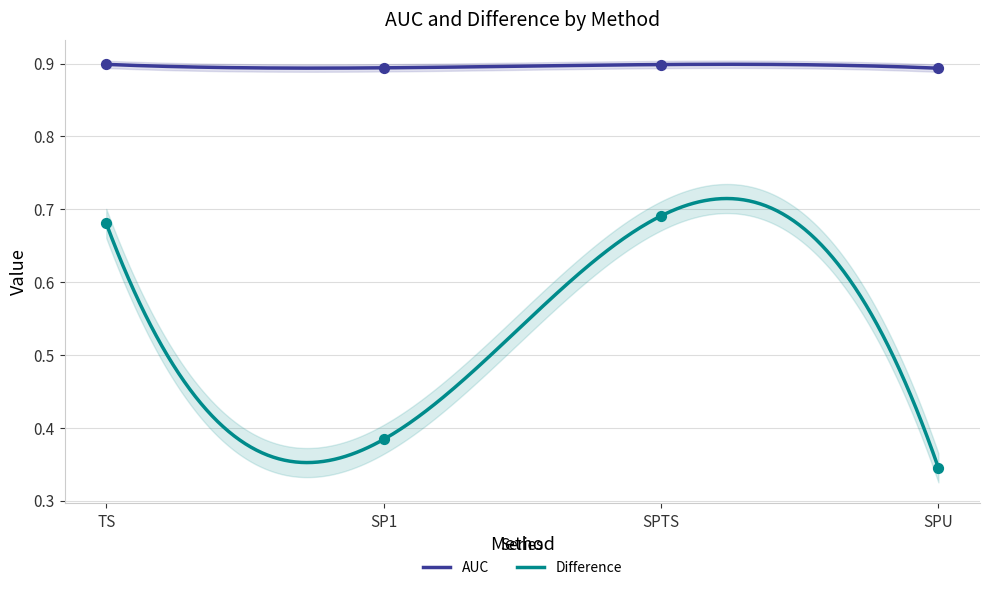

What are all the series names shown in the legend?

AUC, Difference